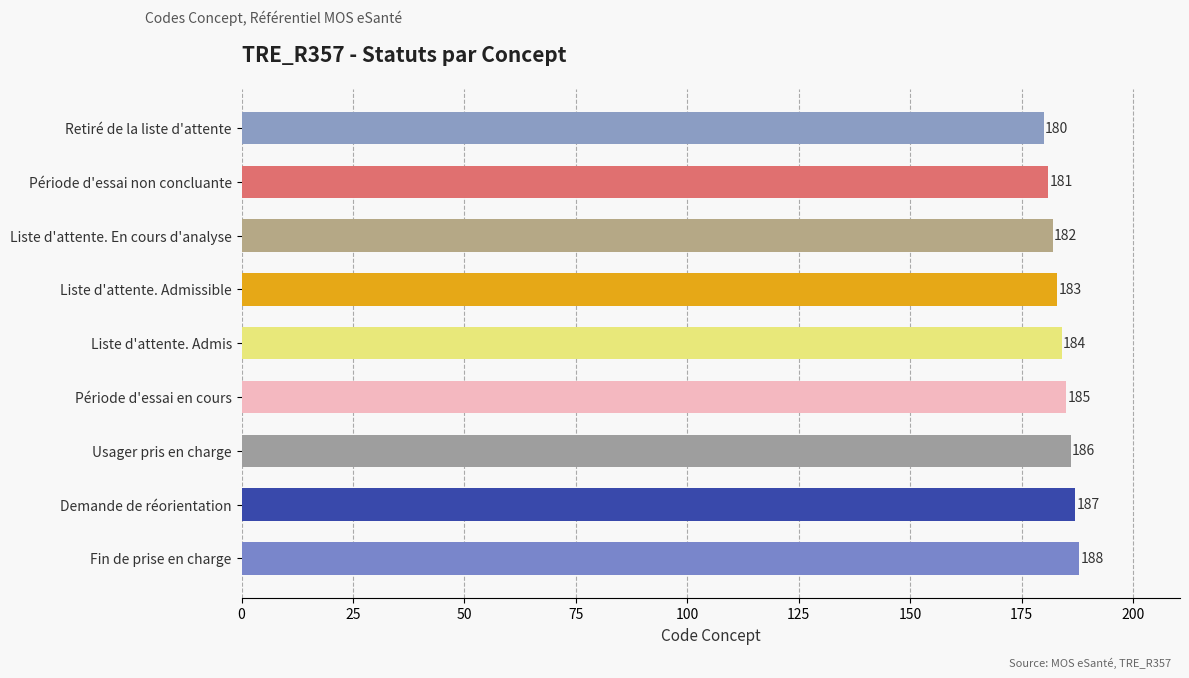

How many distinct data groups are displayed?

1